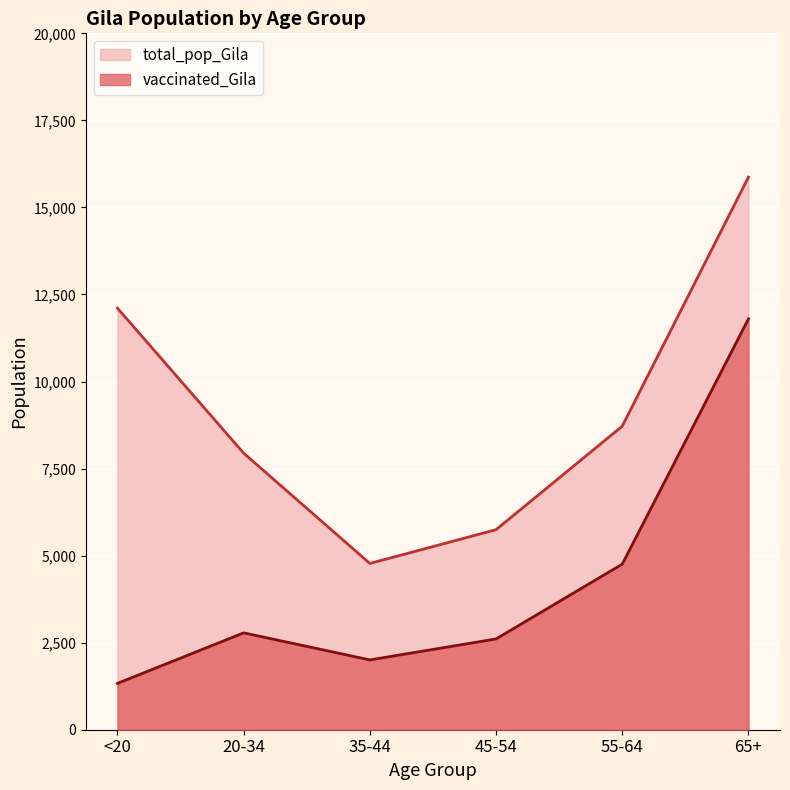

What is the difference between the second highest and second lowest values in the total_pop_Gila series?

6362